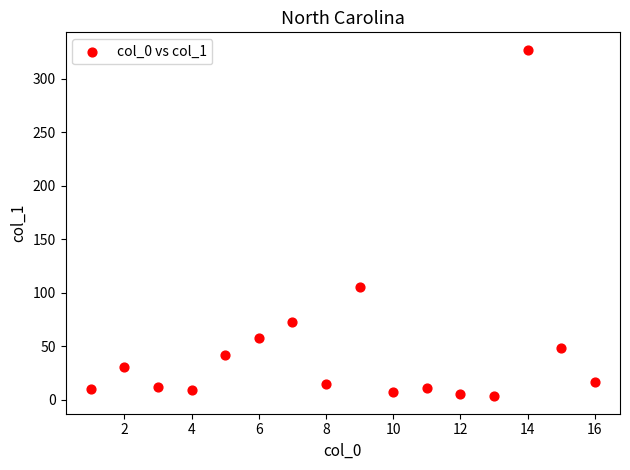

What Y value in the scatter plot is closest to 165?

105.2